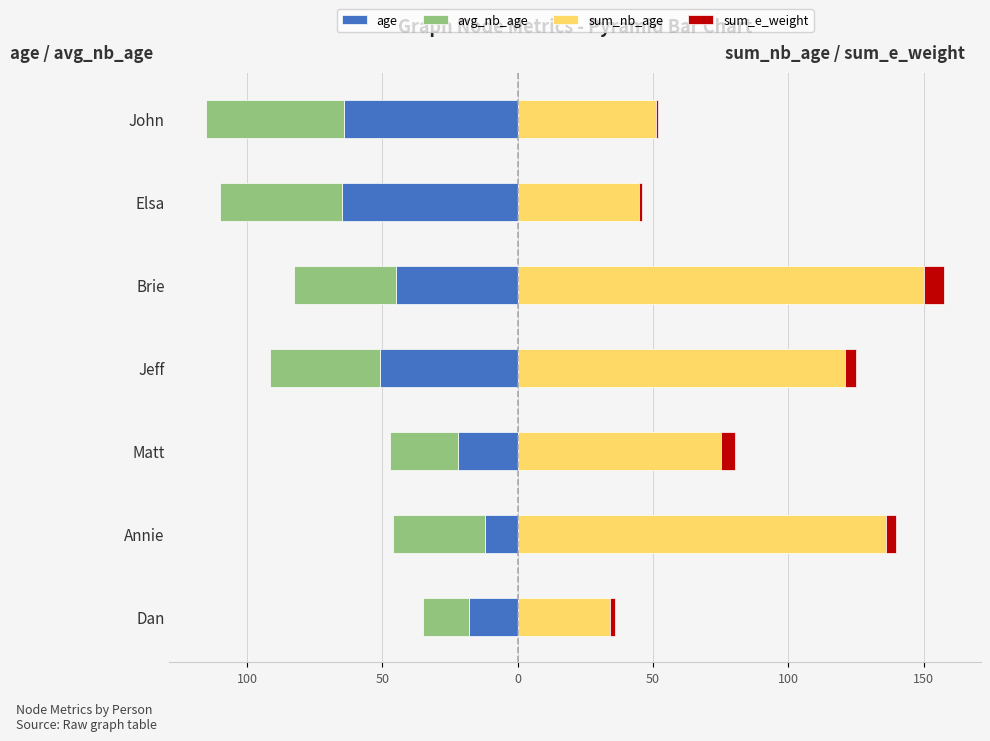

What is the smallest value displayed?

-65.0